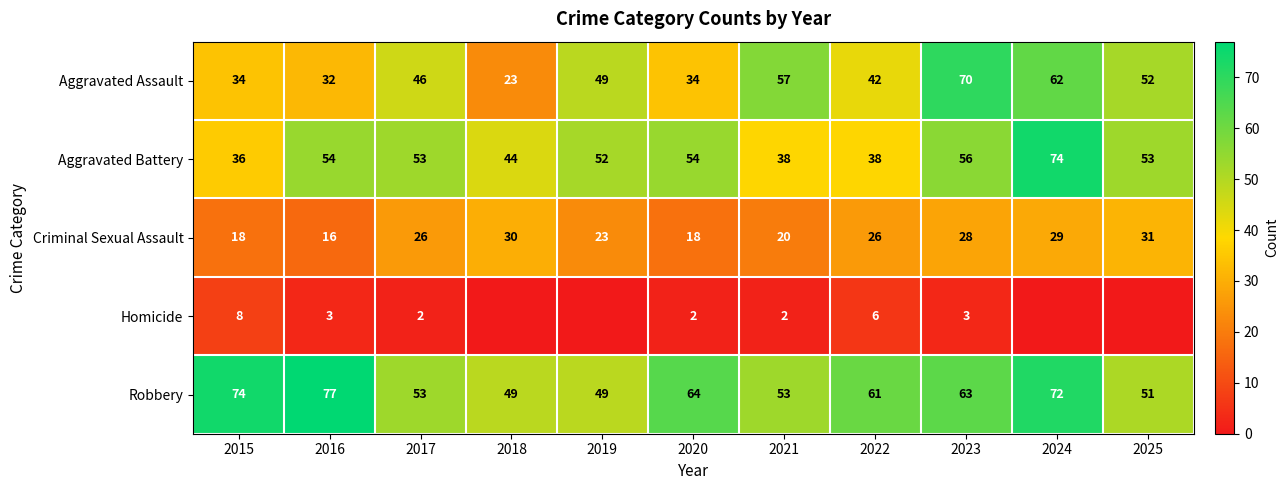

What is the difference between the Criminal Sexual Assault values at 2023 and 2019?

5